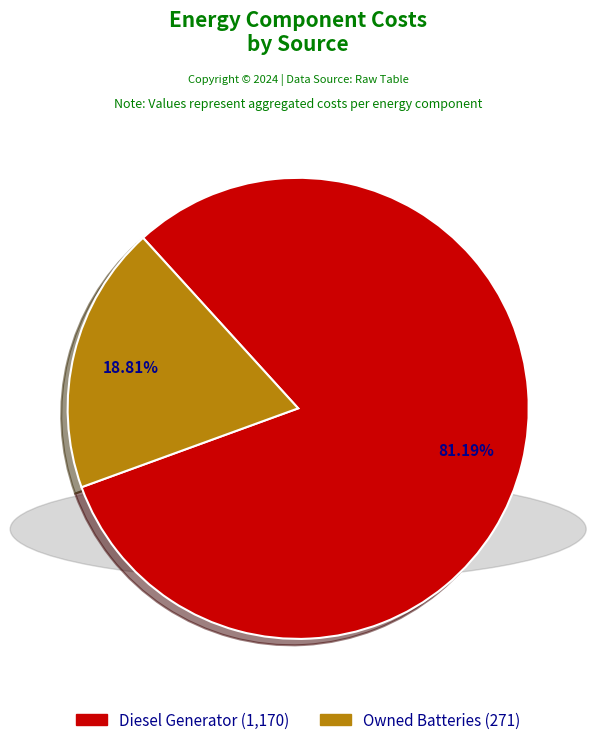

Is there any slice that represents more than half of the pie?

Yes